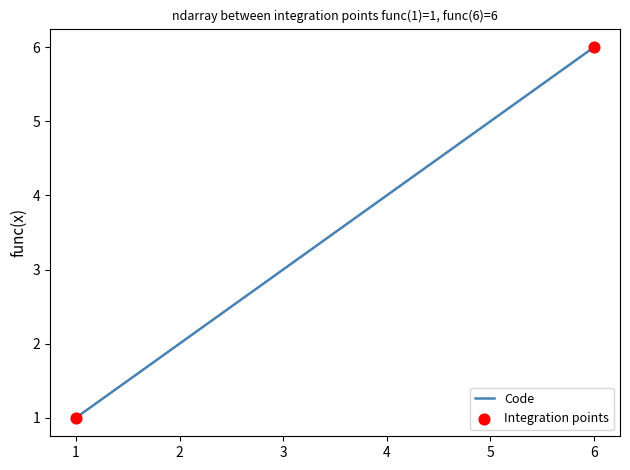

What is the change in value from 1 to 5?

+4